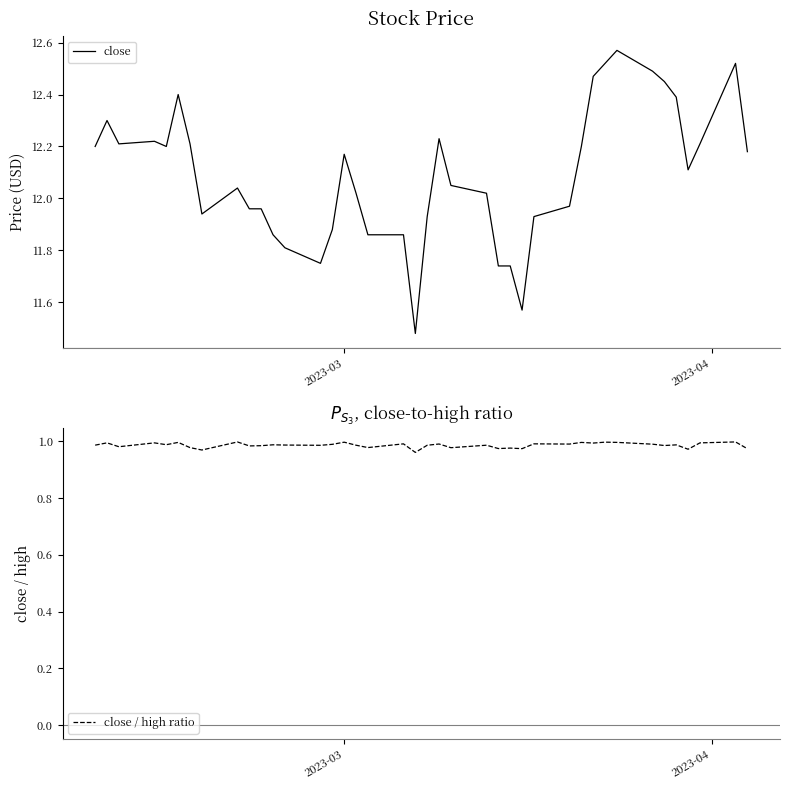

What is the value of the close / high ratio point at the 26th from the left?

1.0